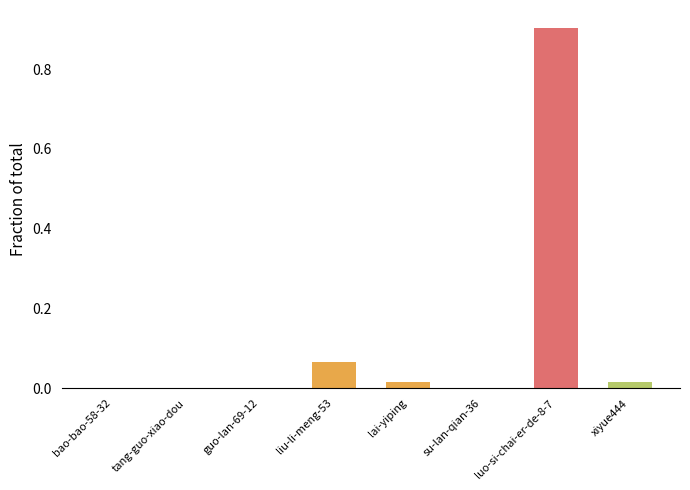

Which label corresponds to the largest value in the chart?

luo-si-chai-er-de-8-7